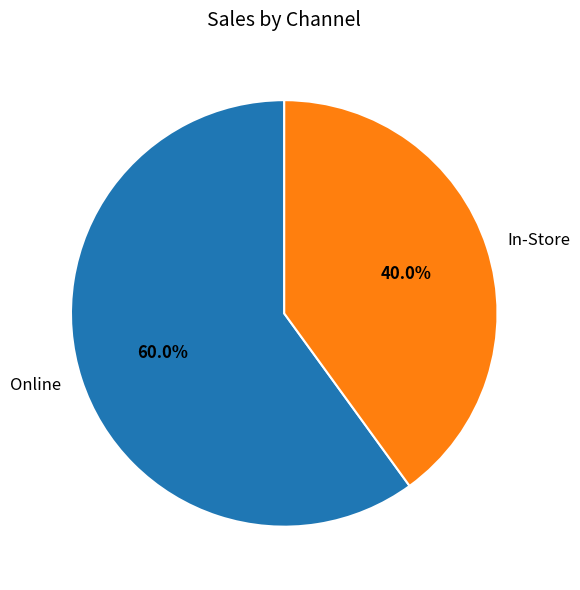

Which has a higher value, Online or In-Store?

Online